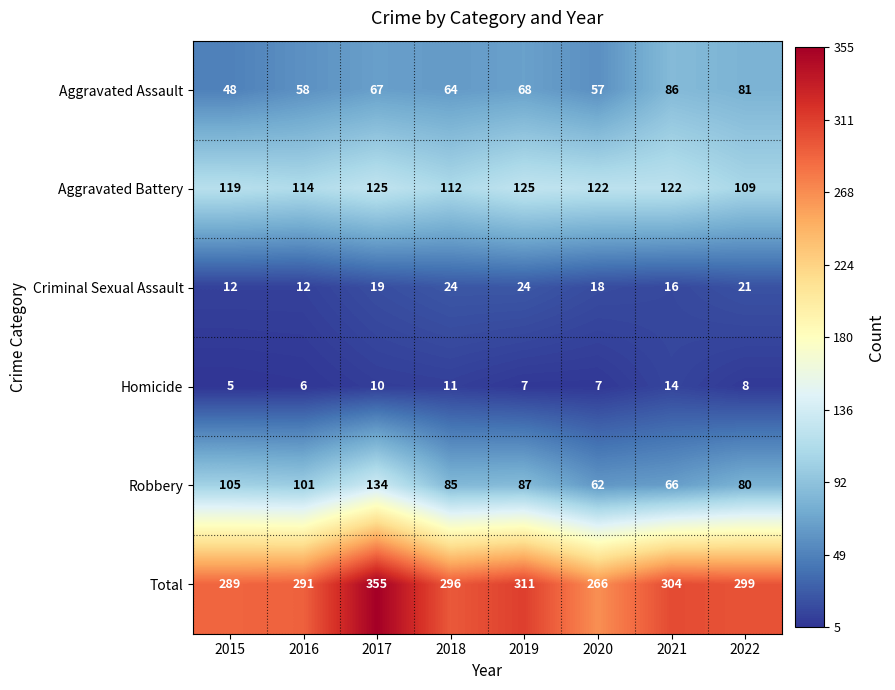

At how many categories does at least one series exceed 247?

8